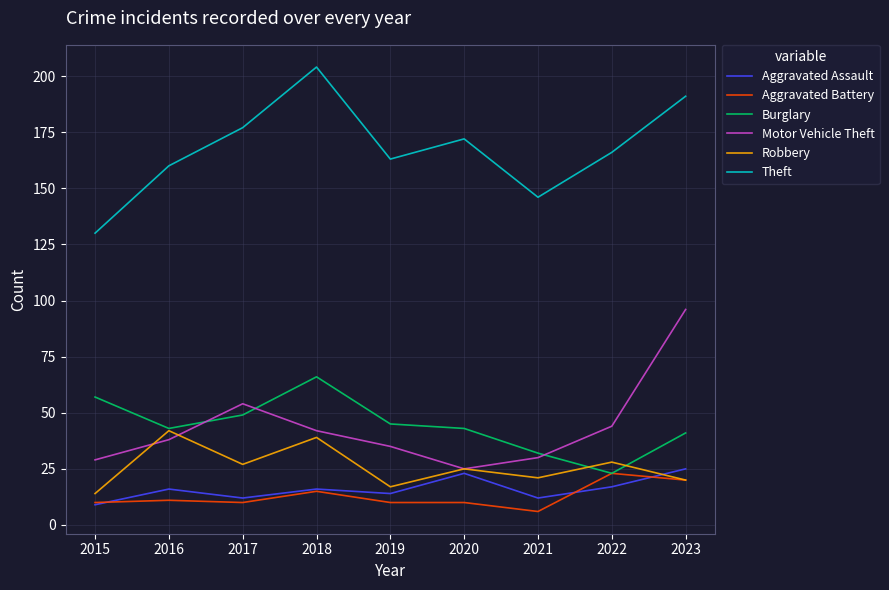

Is it true that Burglary equals 22 at 2019?

False